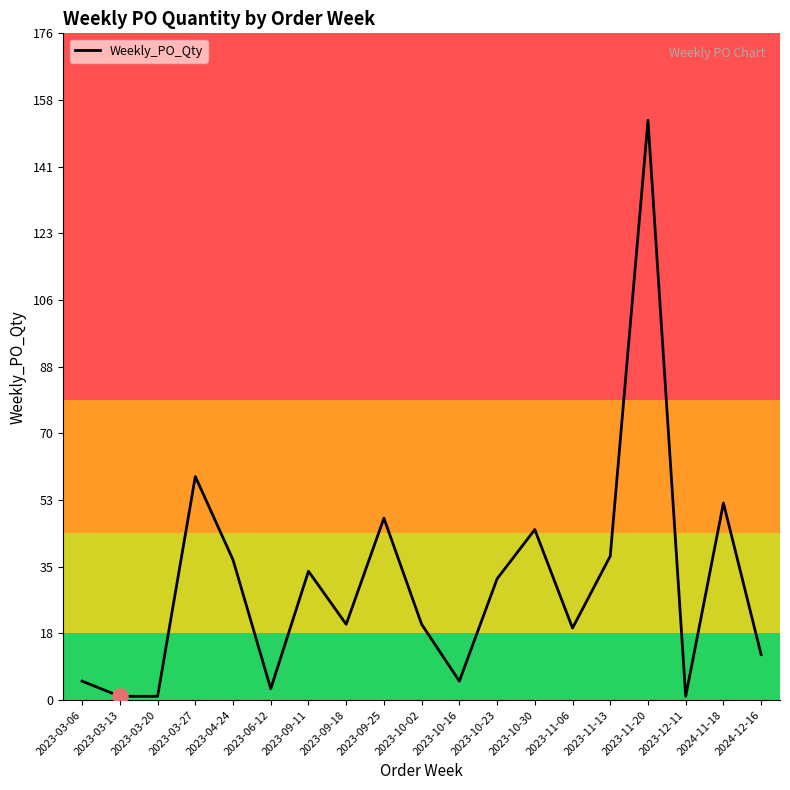

Between 2023-10-23 and 2023-10-02, which is larger?

2023-10-23